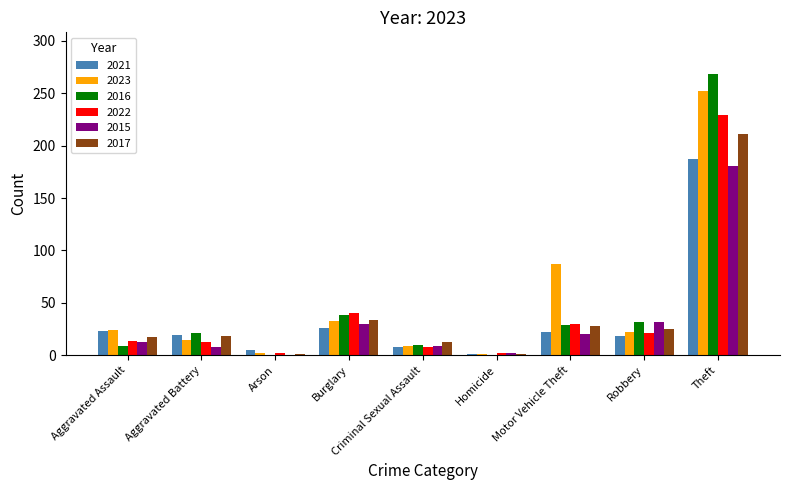

How many distinct data groups are displayed?

6